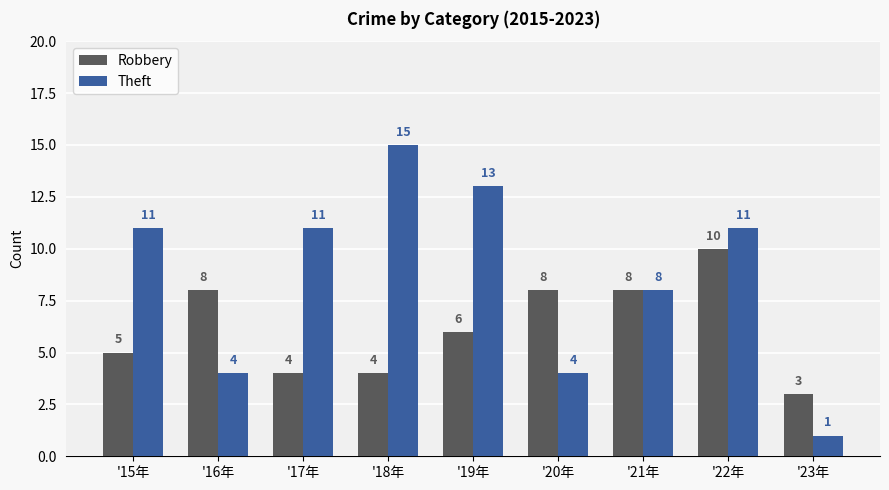

At which label is Theft closest to 8?

'21年